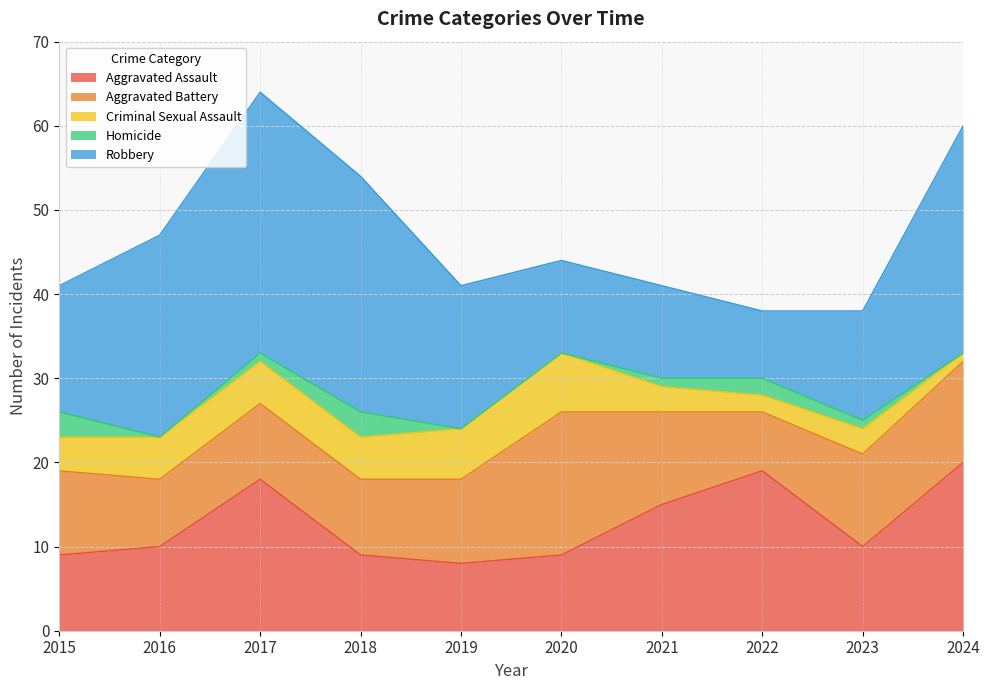

What is the highest value of the Aggravated Assault series?

20